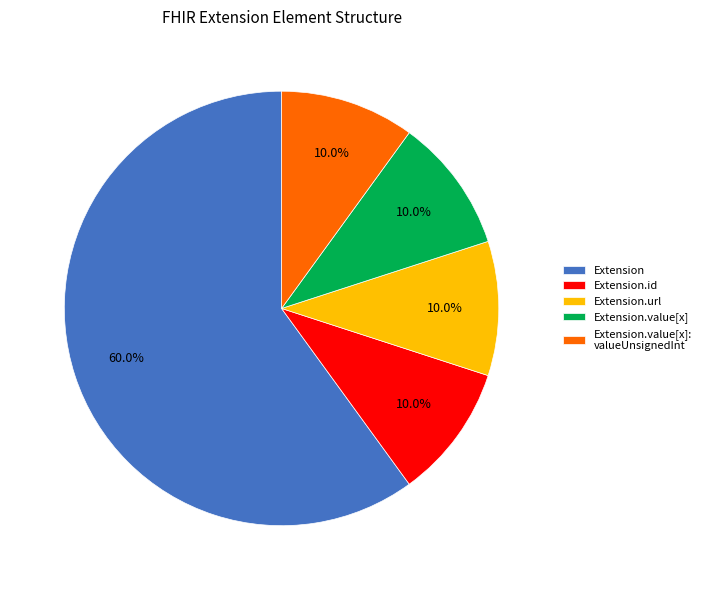

How many slices are in this pie chart?

5